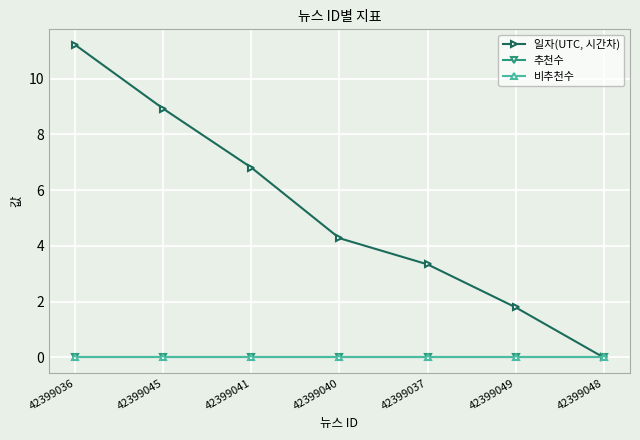

Where is 일자(UTC, 시간차) nearest to the value 5?

42399040